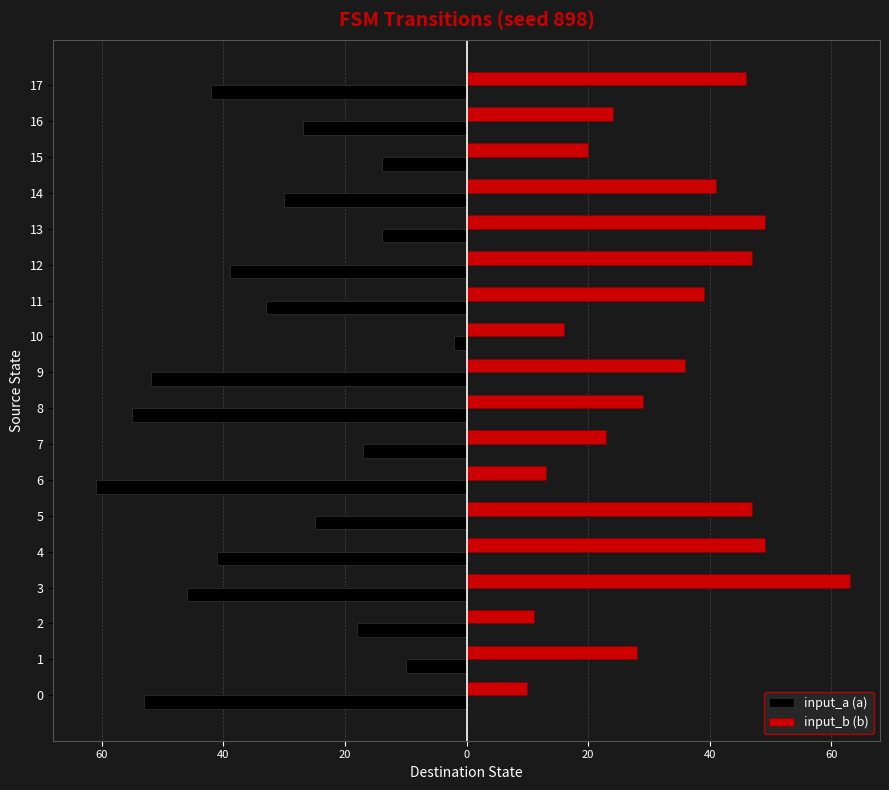

Which series has the largest total across all categories?

input_b (b)